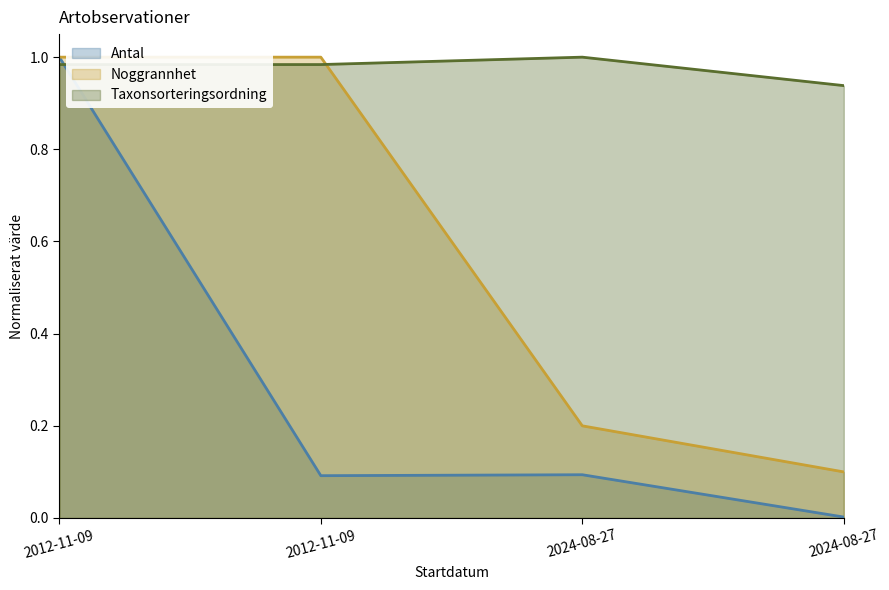

Is it true that Antal equals 0.0 at 2024-08-27?

False